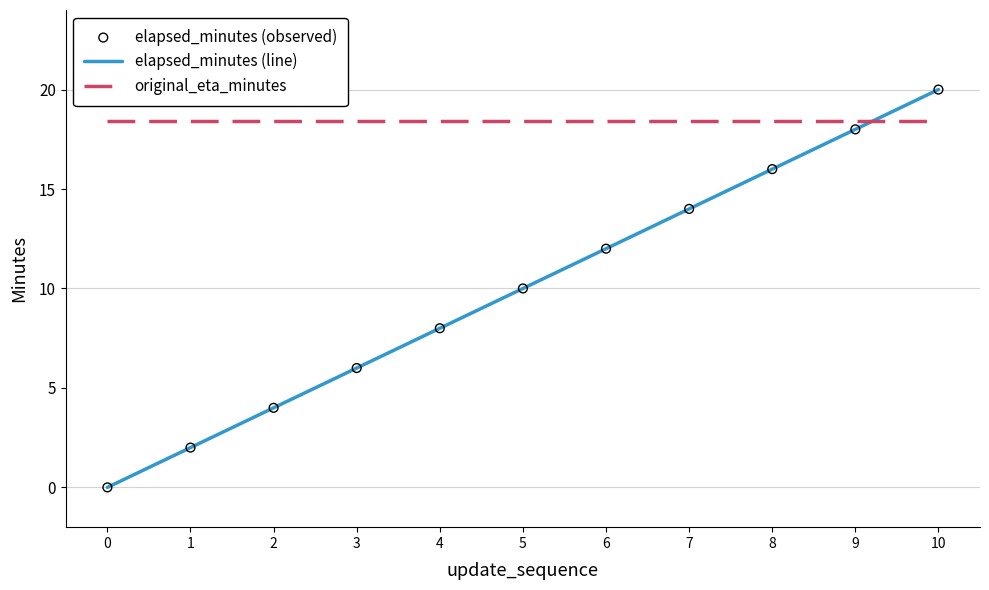

What is the total value across all series at 5?

28.4